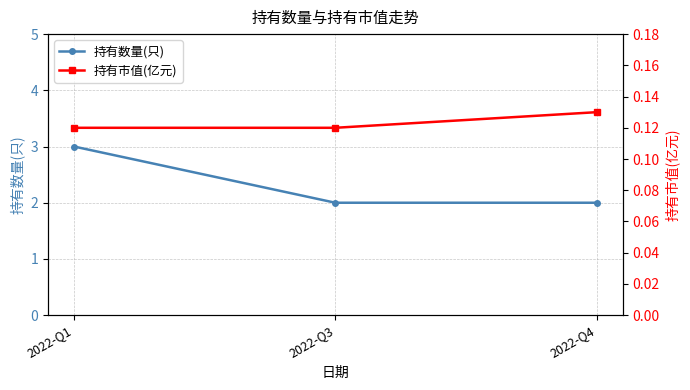

What is the greatest value displayed?

3.0